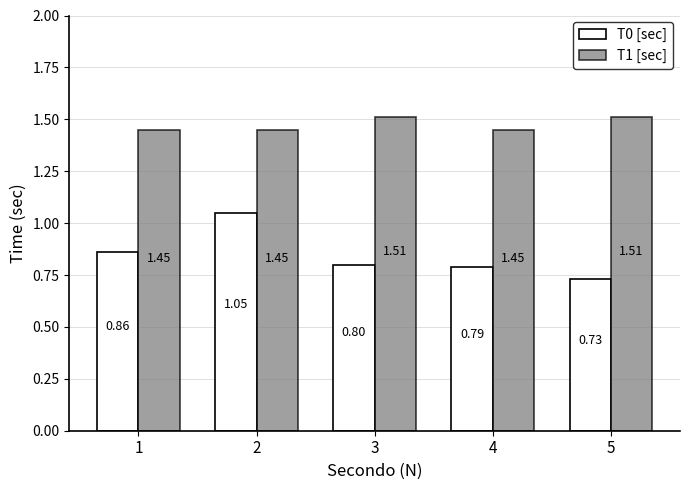

The T0 [sec] series shows 0.4 at 3. True or false?

False